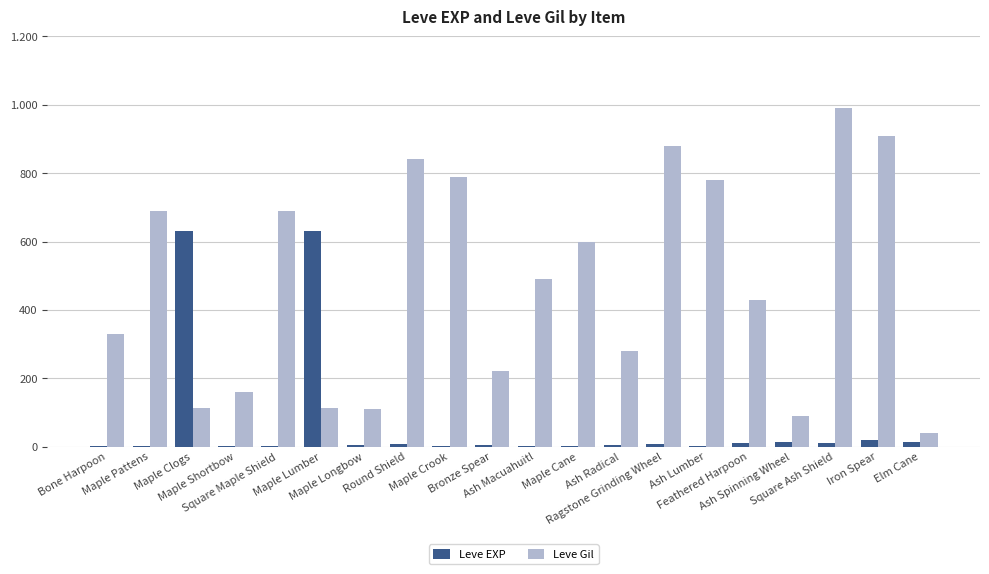

Are the bars horizontal?

No